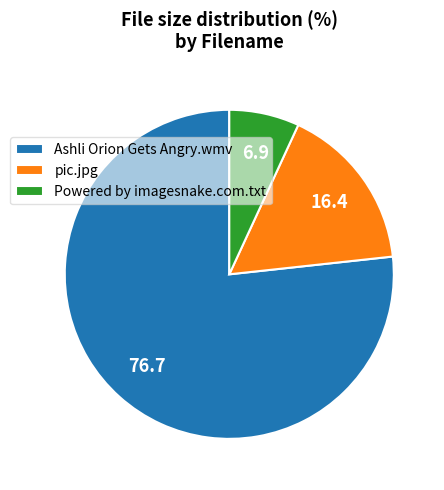

How many segments does this pie chart have?

3